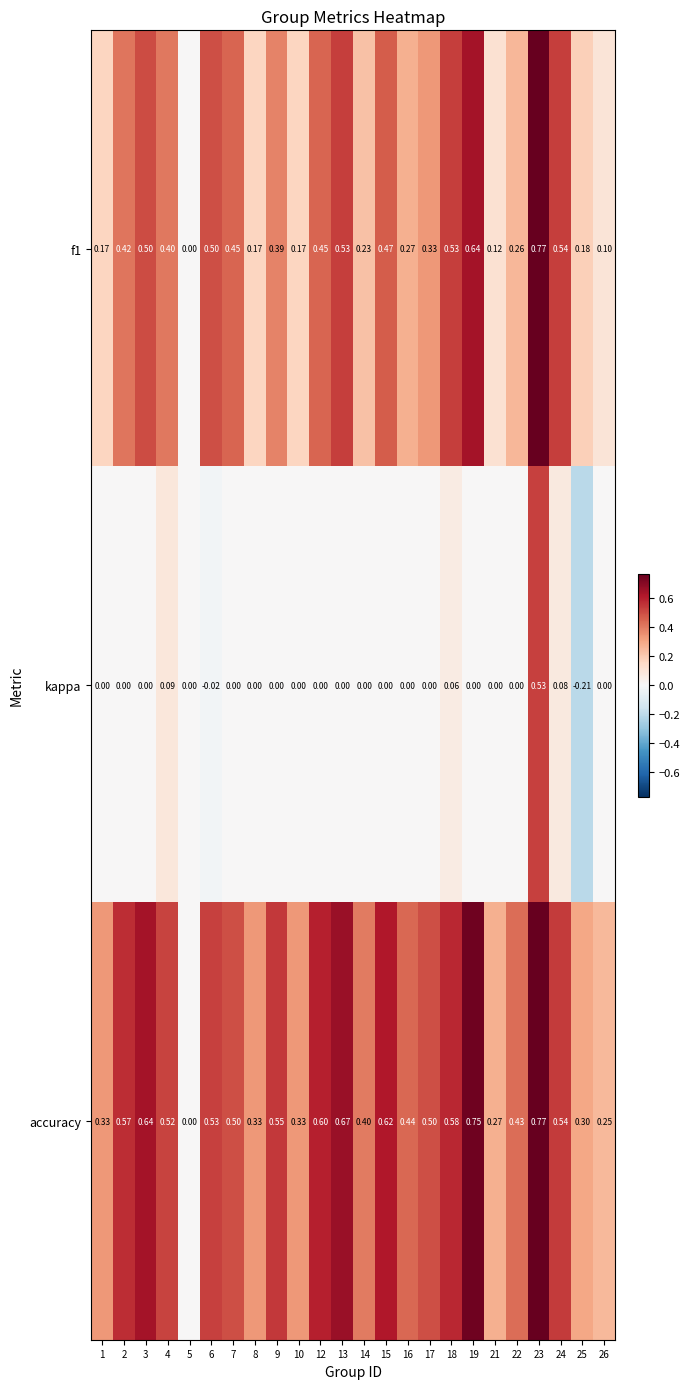

Is the value of kappa at 1 greater than the value of f1 at 7?

No